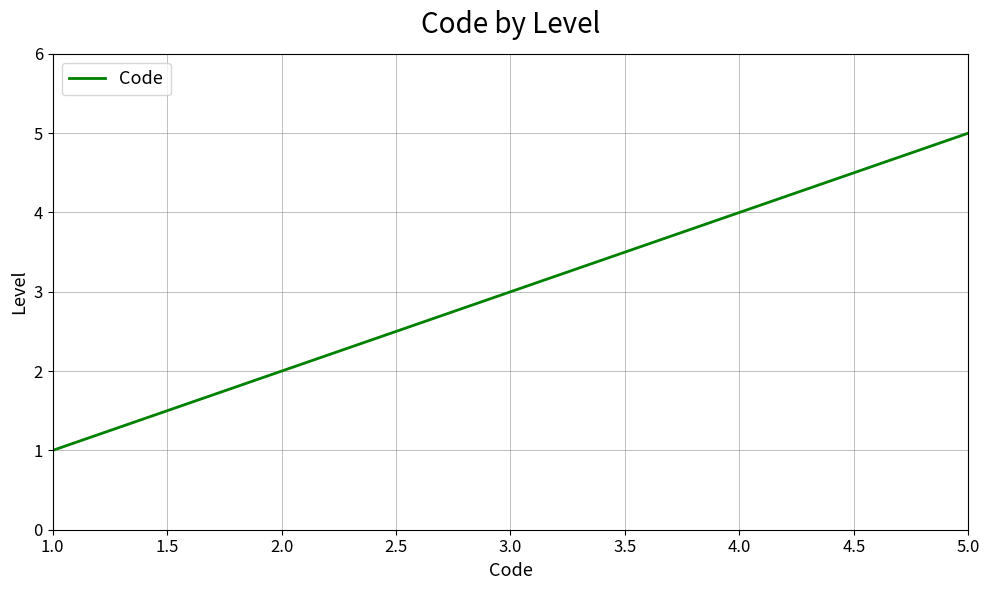

The value at 3.0 is 3. True or false?

True